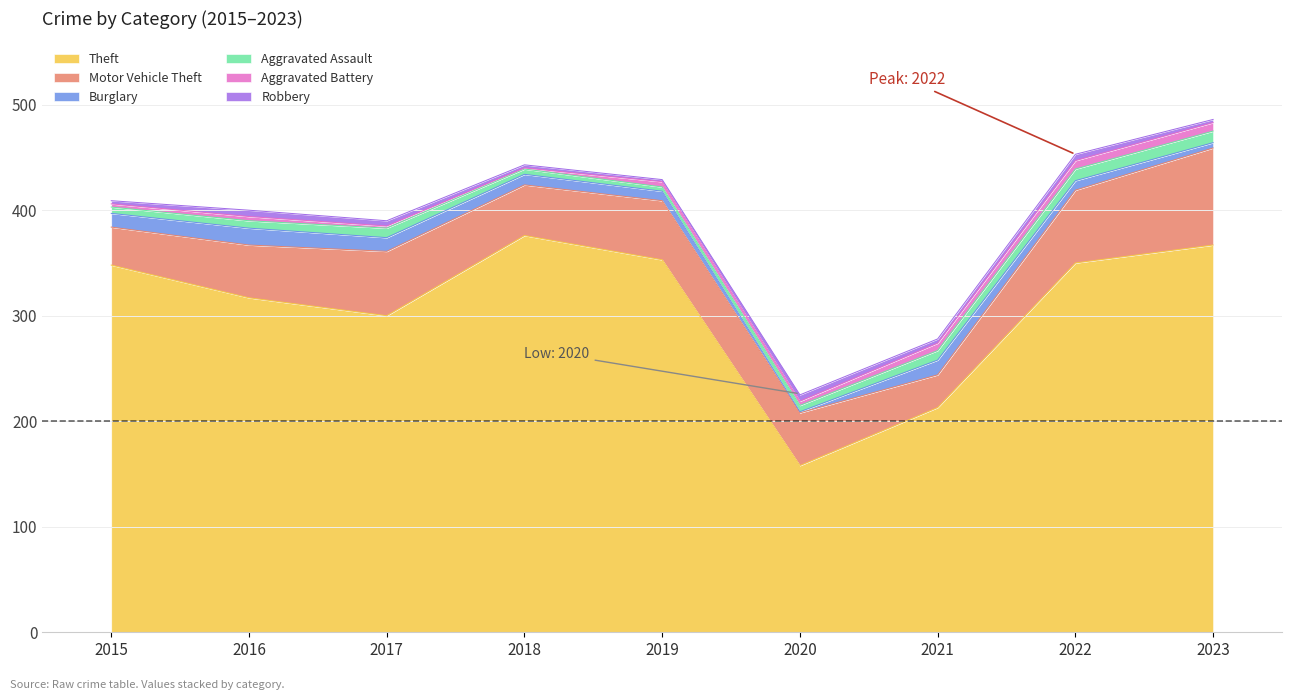

Between 2017 and 2019, which series saw the biggest shift?

Theft